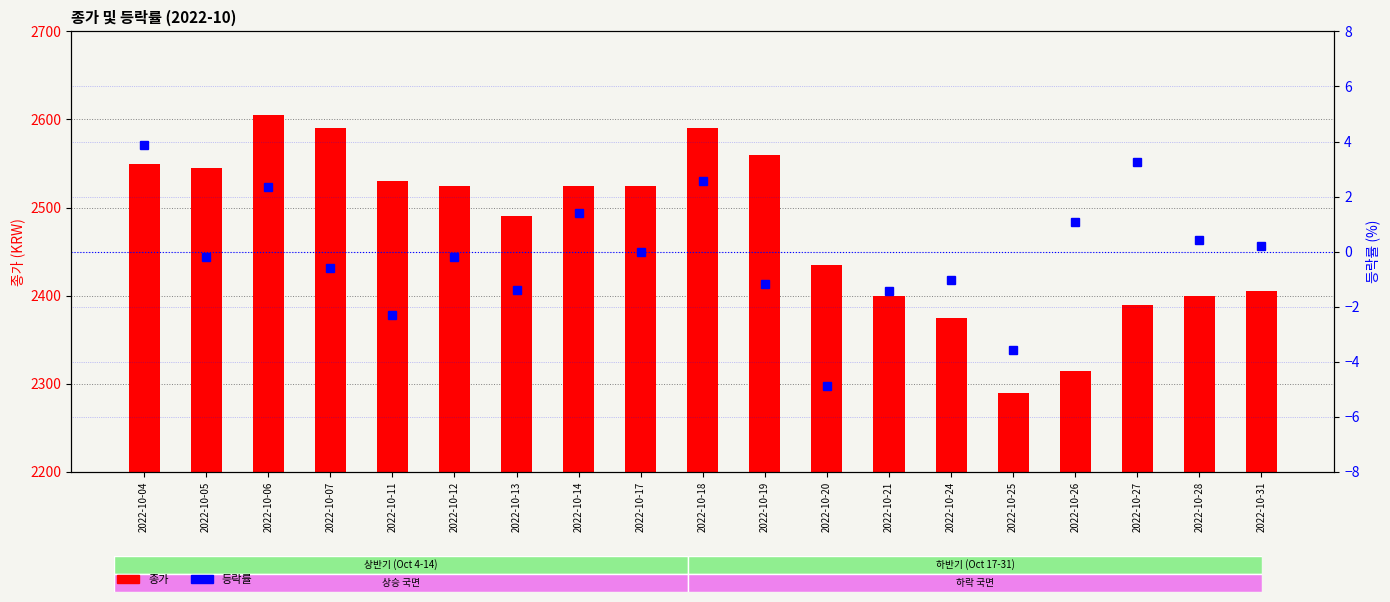

At how many categories does at least one series exceed 238?

19